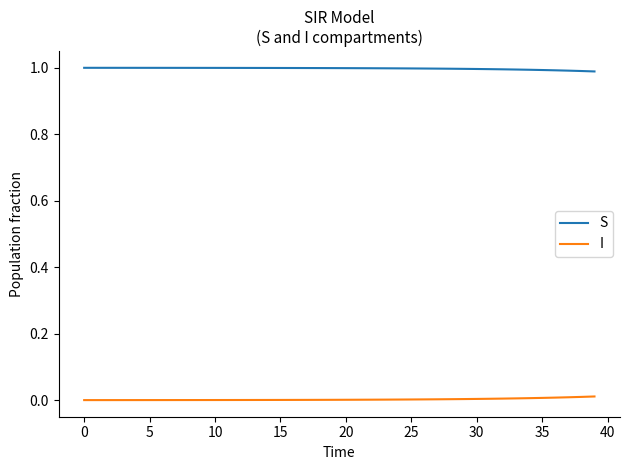

Rank the series by their maximum value, from highest to lowest.

S, I